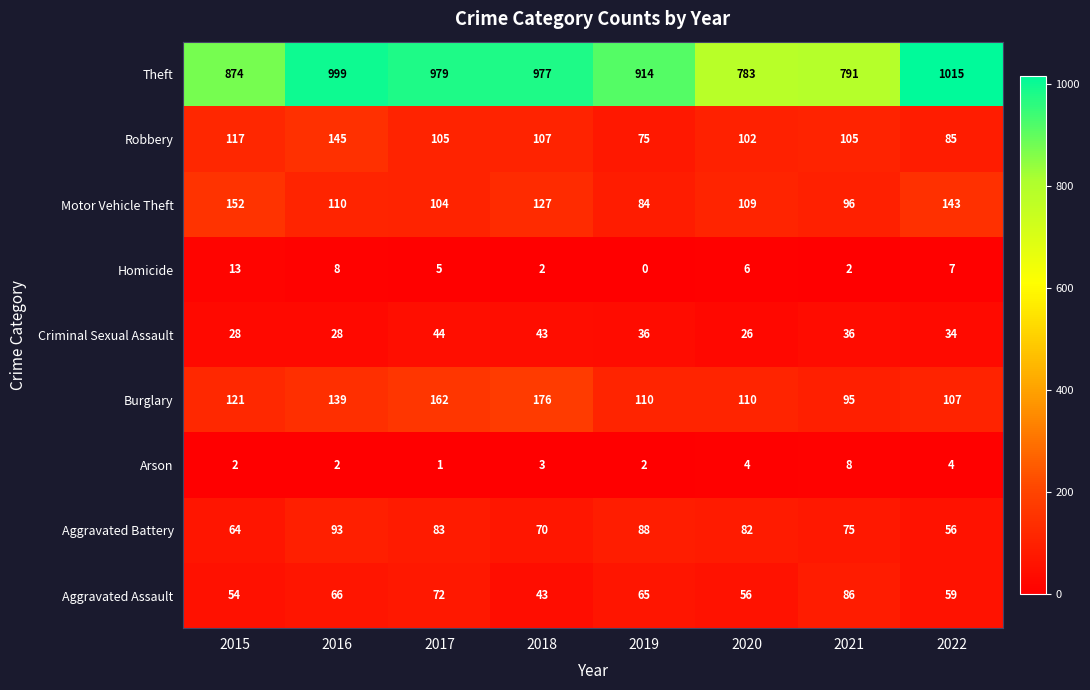

What is the sum of the Theft values at 2015 and 2022?

1889